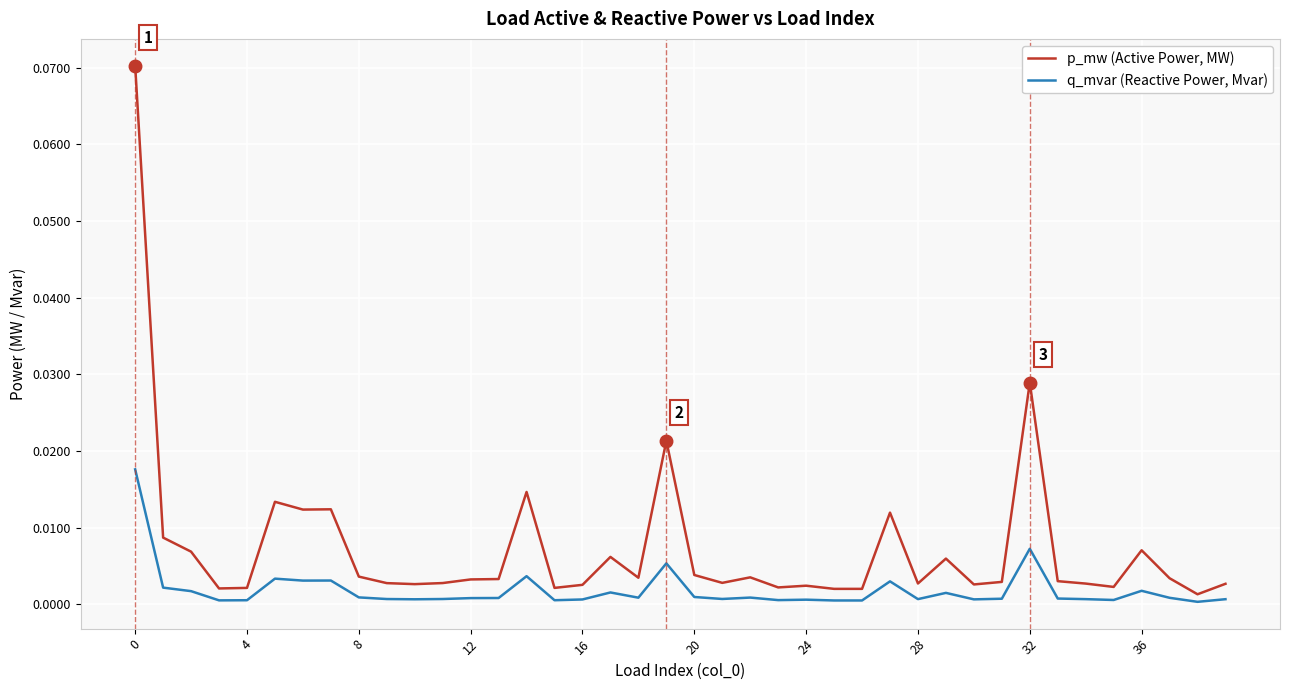

List the series in order of their overall mean, lowest first.

q_mvar (Reactive Power, Mvar), p_mw (Active Power, MW)